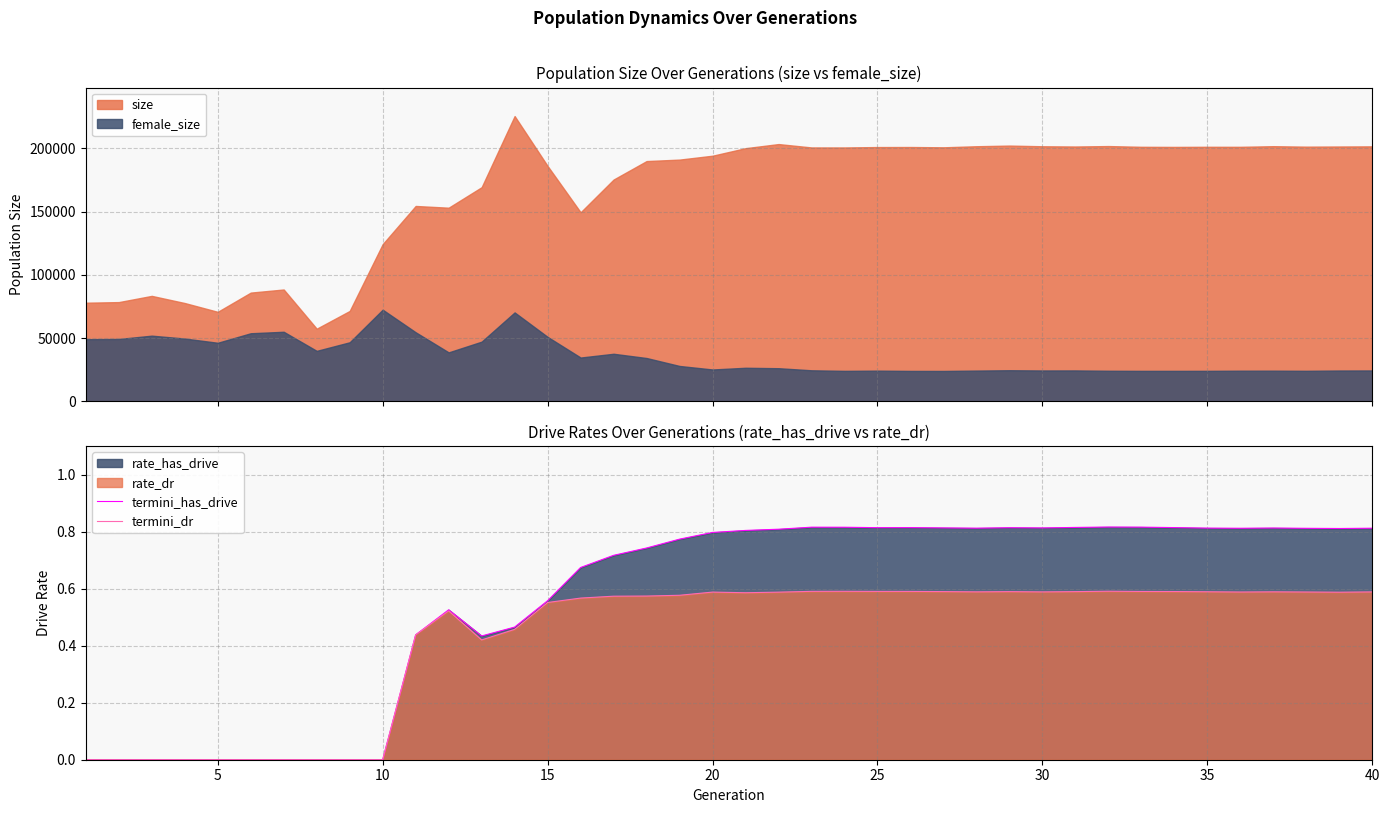

Is it true that termini_dr equals 0.2 at 35?

False